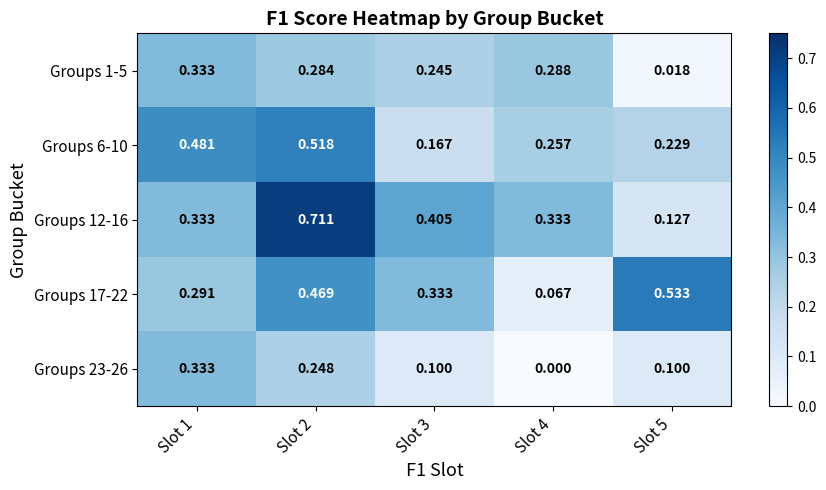

Is the value of Groups 1-5 at Slot 5 greater than the value of Groups 6-10 at Slot 1?

No